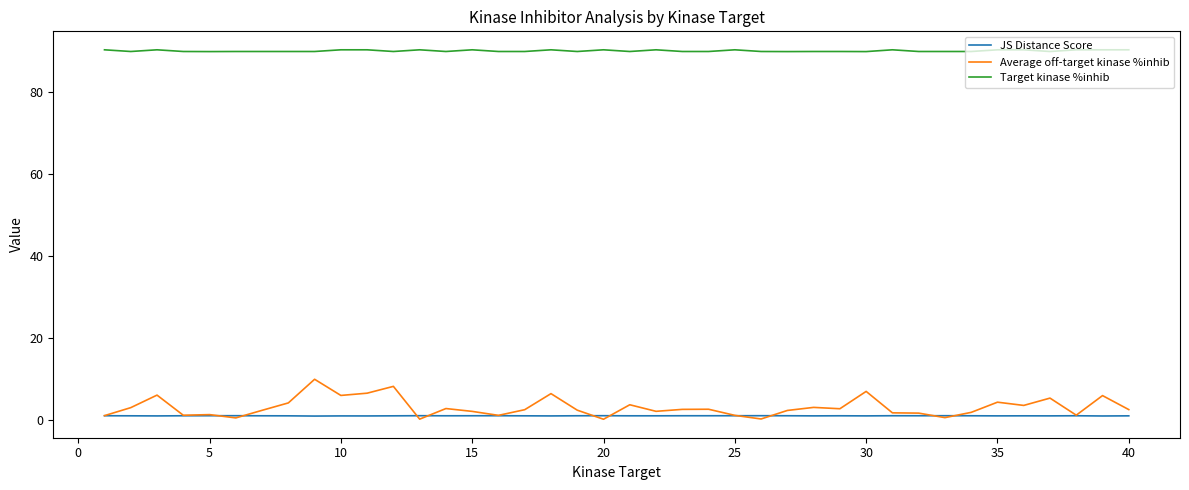

What is the highest value of the Target kinase %inhib series?

90.4